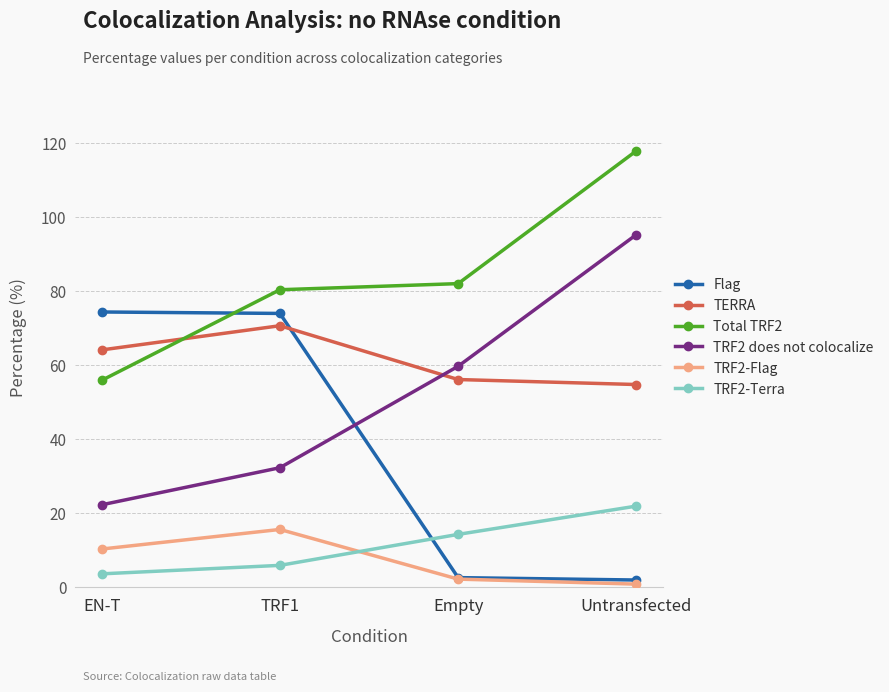

After their last crossing, which series has the higher values: TERRA or TRF2 does not colocalize?

TRF2 does not colocalize